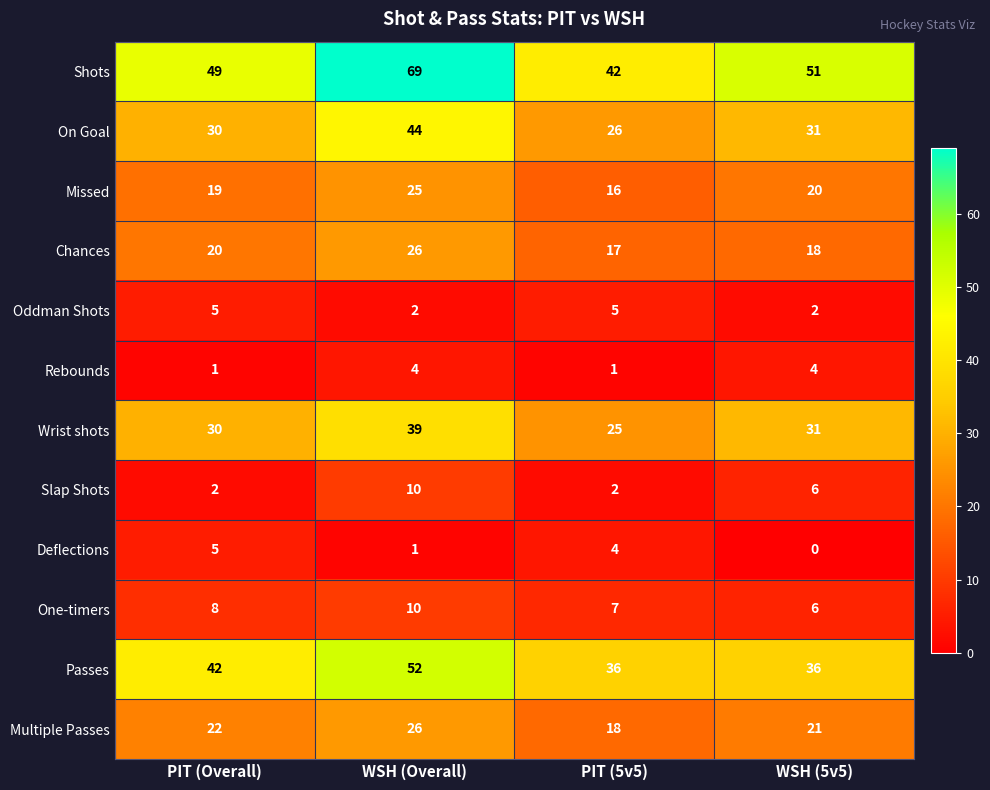

Rank the categories by Deflections value from lowest to highest.

WSH (5v5), WSH (Overall), PIT (5v5), PIT (Overall)